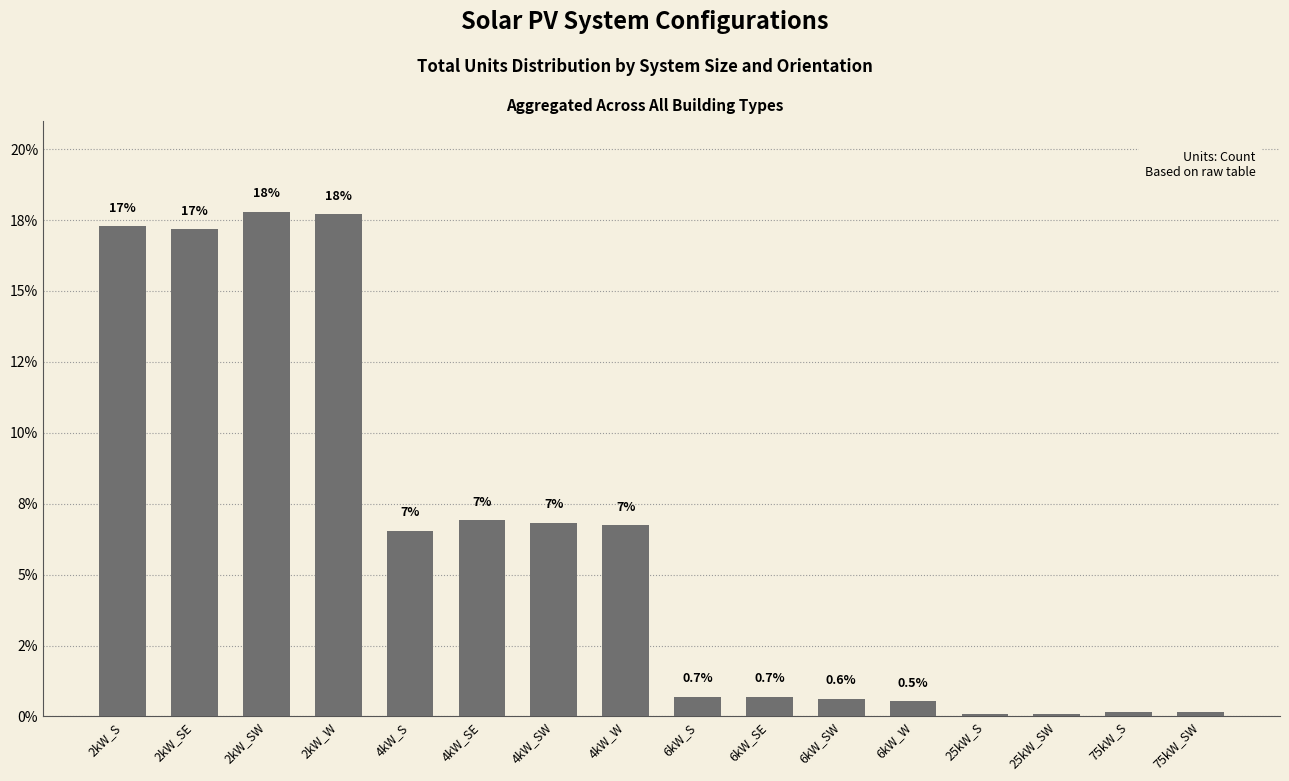

What is the difference between the values at 2kW_W and 2kW_SW?

0.1